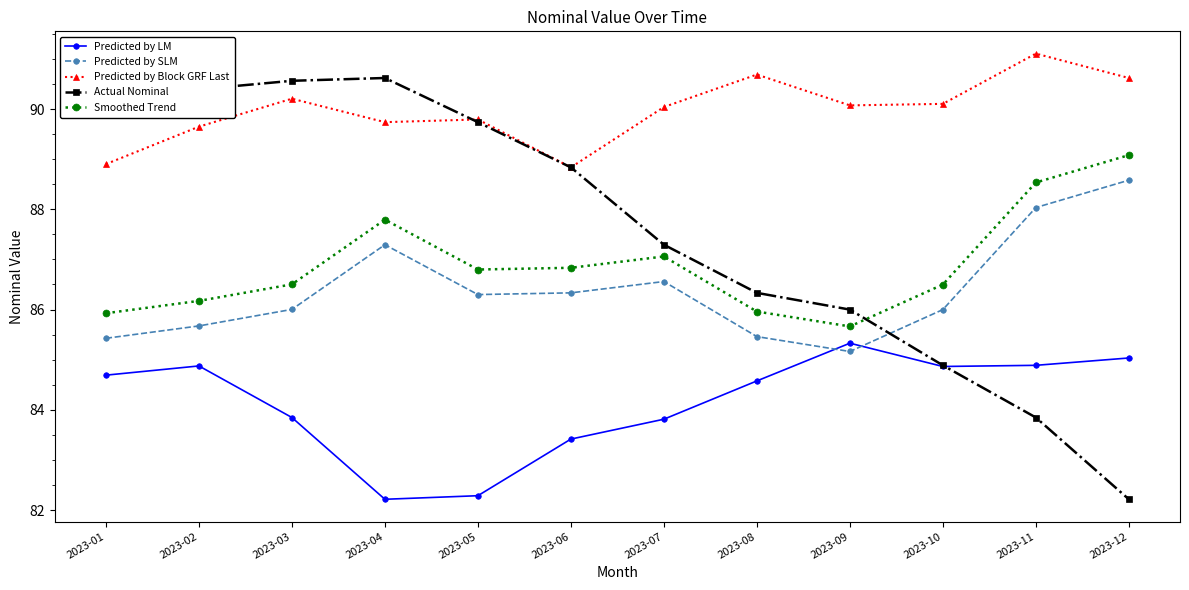

At which category is the sum across all series the highest?

2023-04